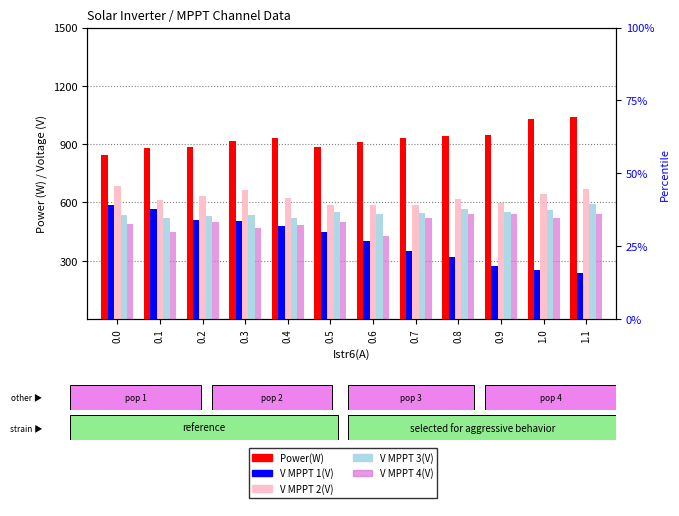

What is the label of the 3rd bar from the right?

0.9